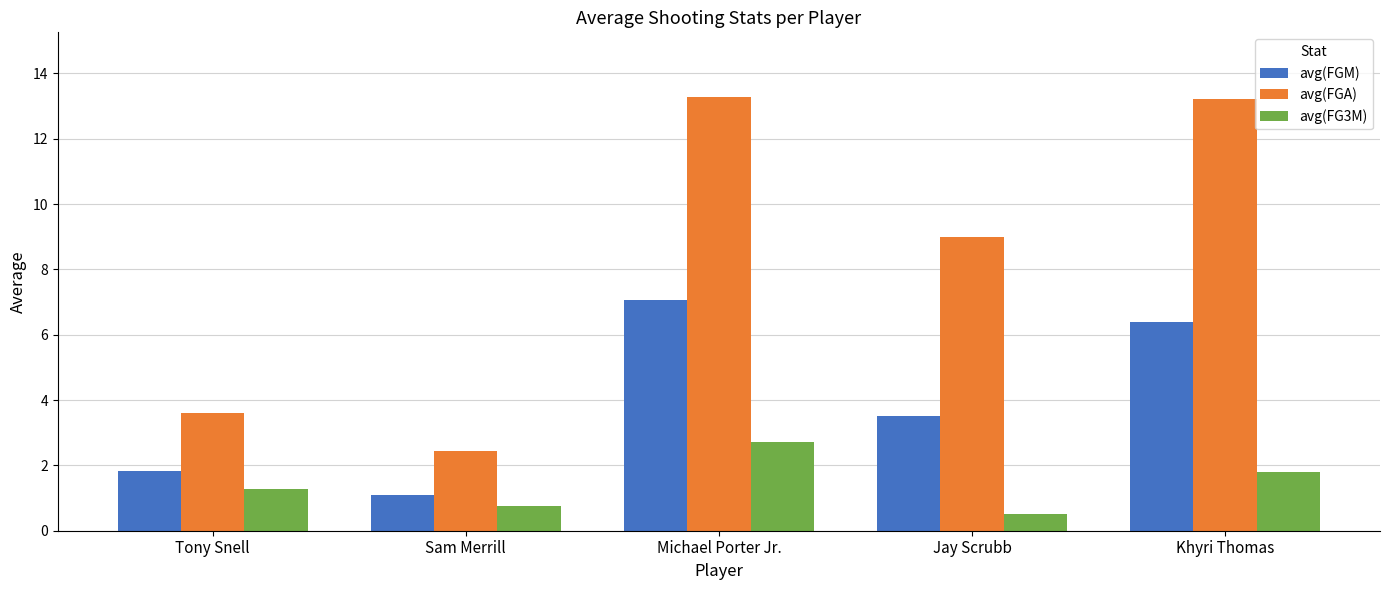

What is the sum of the avg(FGM) values at Jay Scrubb and Michael Porter Jr.?

10.6